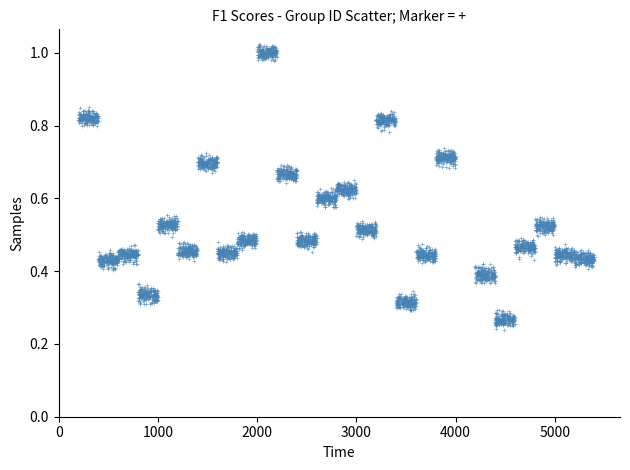

What is the range of X values (max minus min)?

4199.0